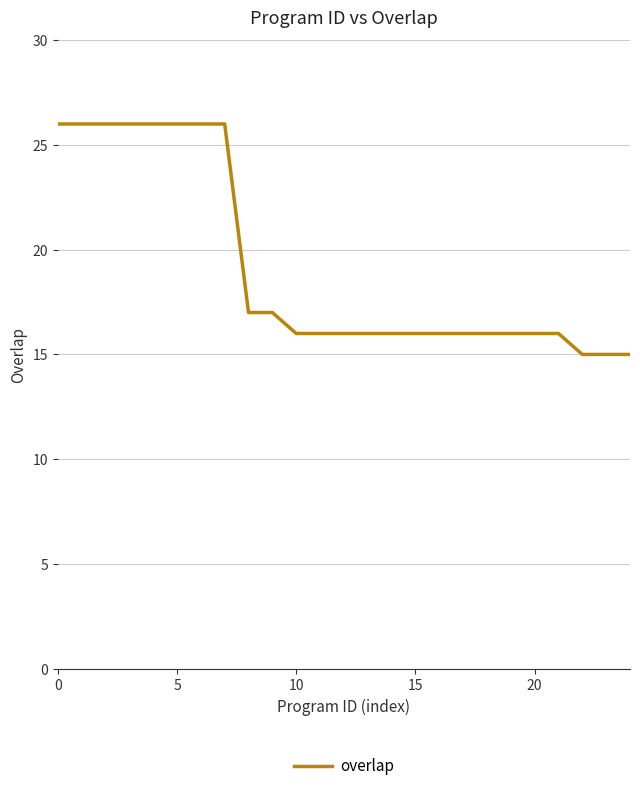

What is the difference between the maximum and minimum values?

11